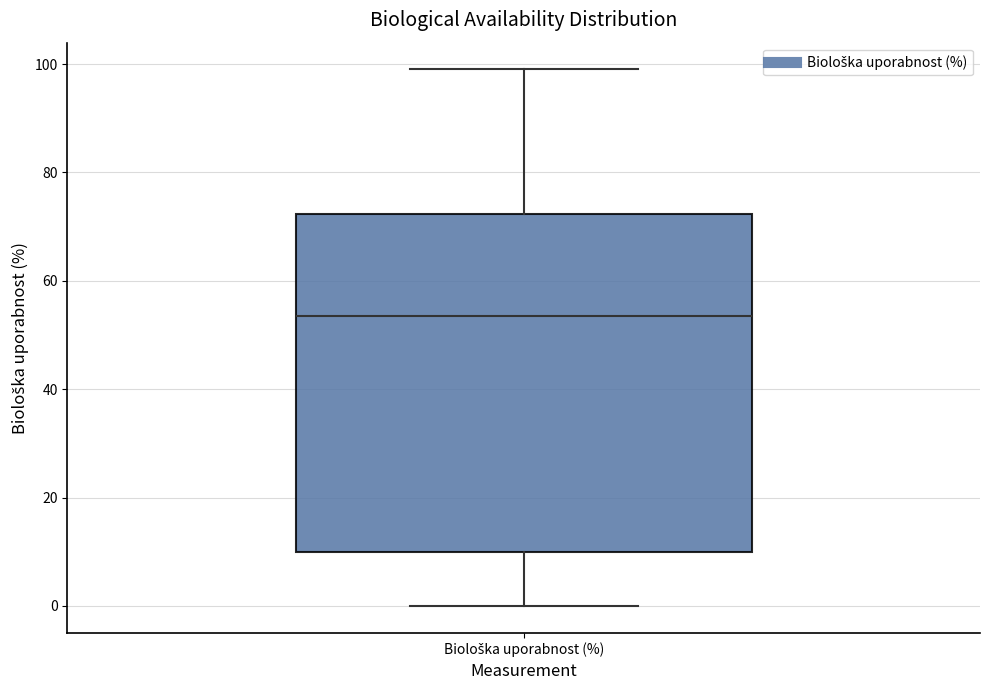

Read this box plot against the y-axis: the position of the median line, the range covered by the box, and the ends of both whiskers. The values are not printed on the chart, so give them approximately, as read against the axis.

median 54, box 10 to 72, whiskers 0 to 100